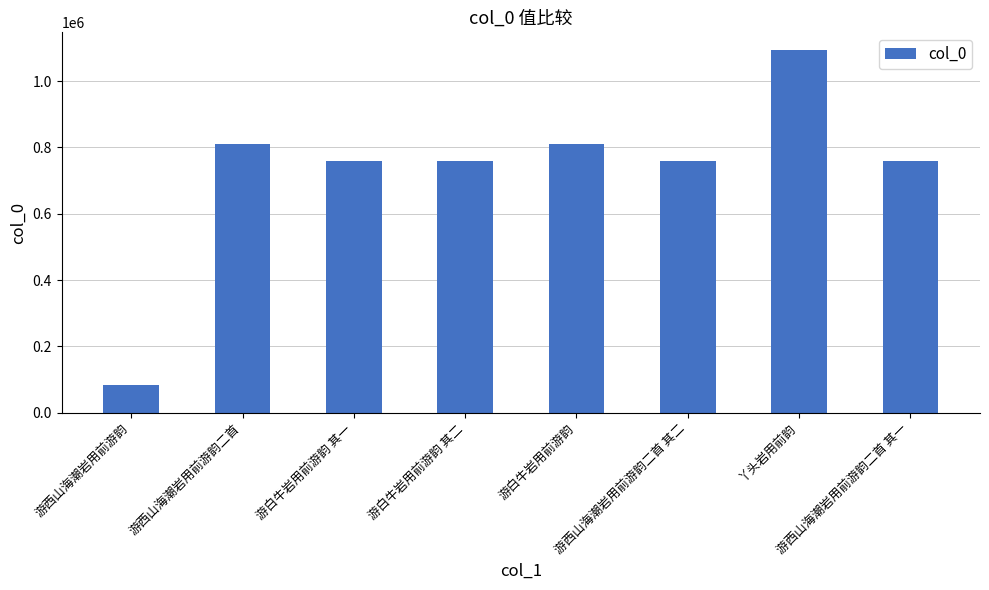

What is the change in value from 游白牛岩用前游韵 其一 to 丫头岩用前韵?

+332495